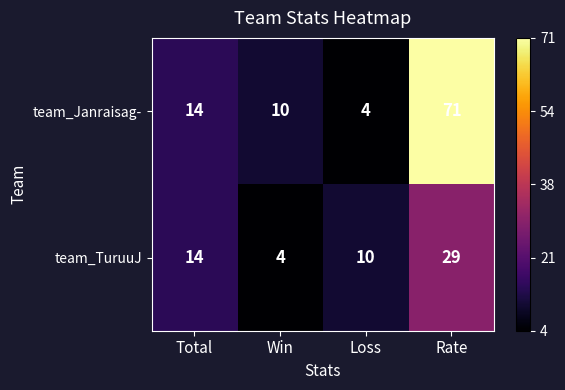

Which series has the largest total across all categories?

team_Janraisag-